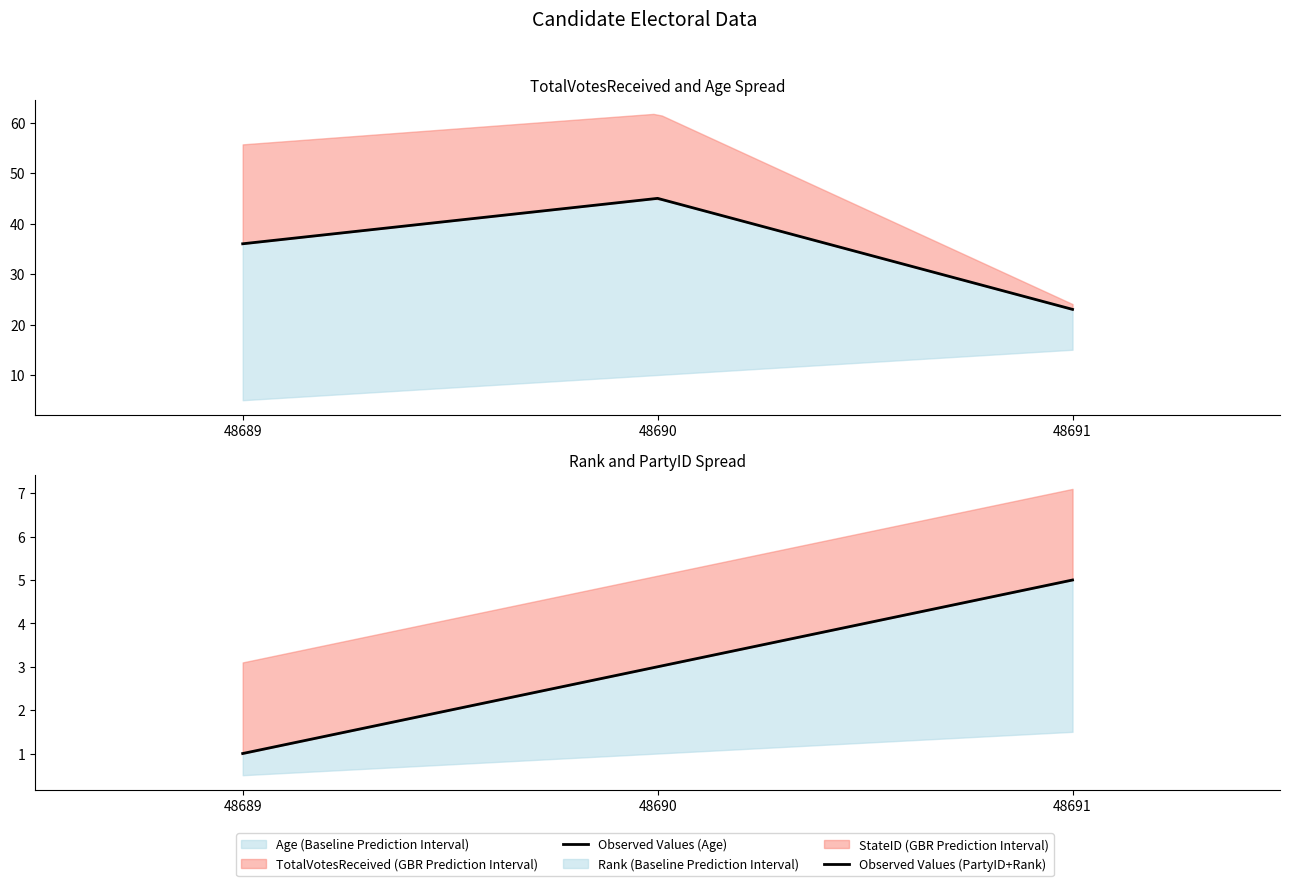

Read the Observed Values (PartyID+Rank) value at 48689.

1